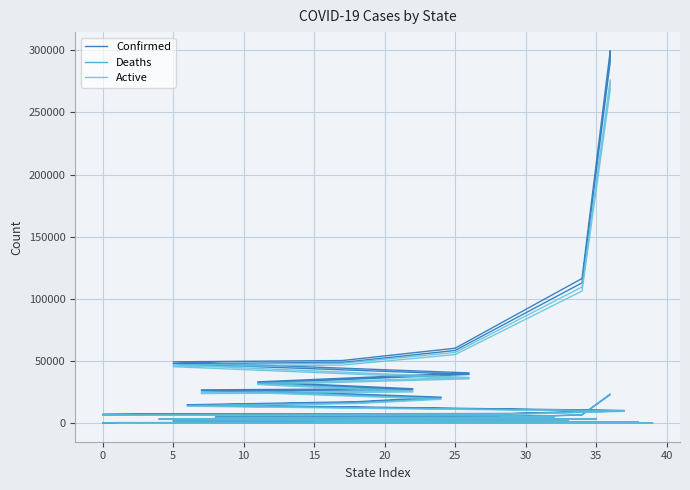

True or false: Confirmed and Deaths cross at least once.

False